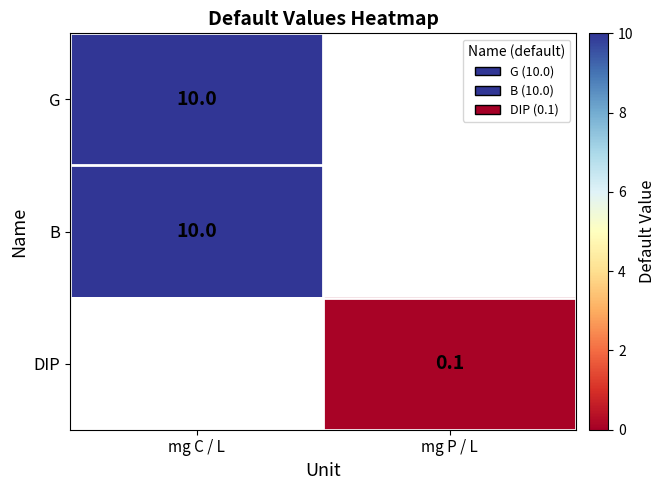

The B series shows 2.2 at mg C / L. True or false?

False